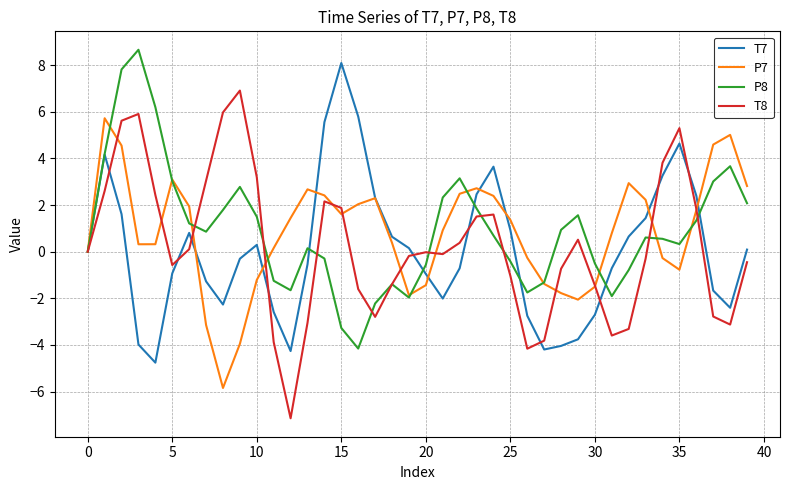

What is the minimum value shown in the chart?

-7.1